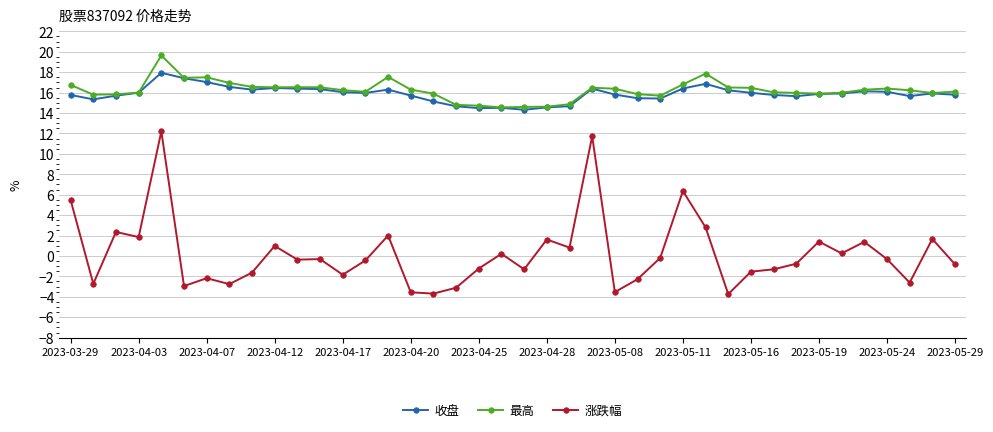

True or false: 涨跌幅 and 收盘 intersect in this chart.

False